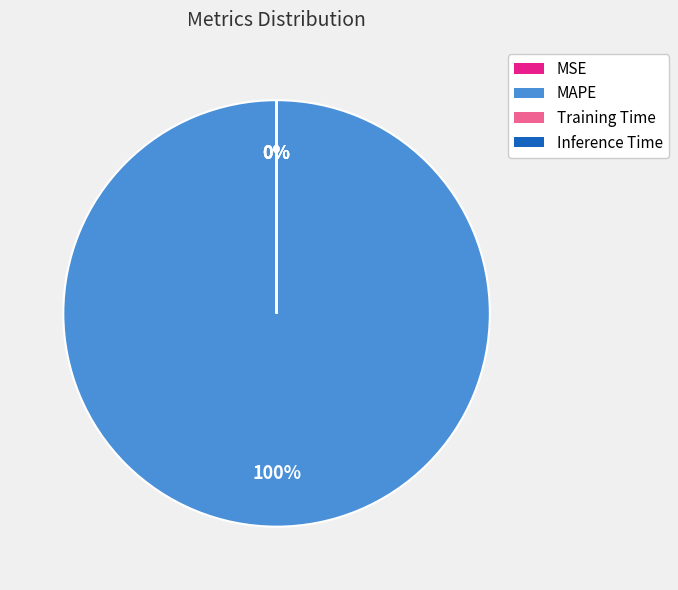

Which slice is the largest?

MAPE